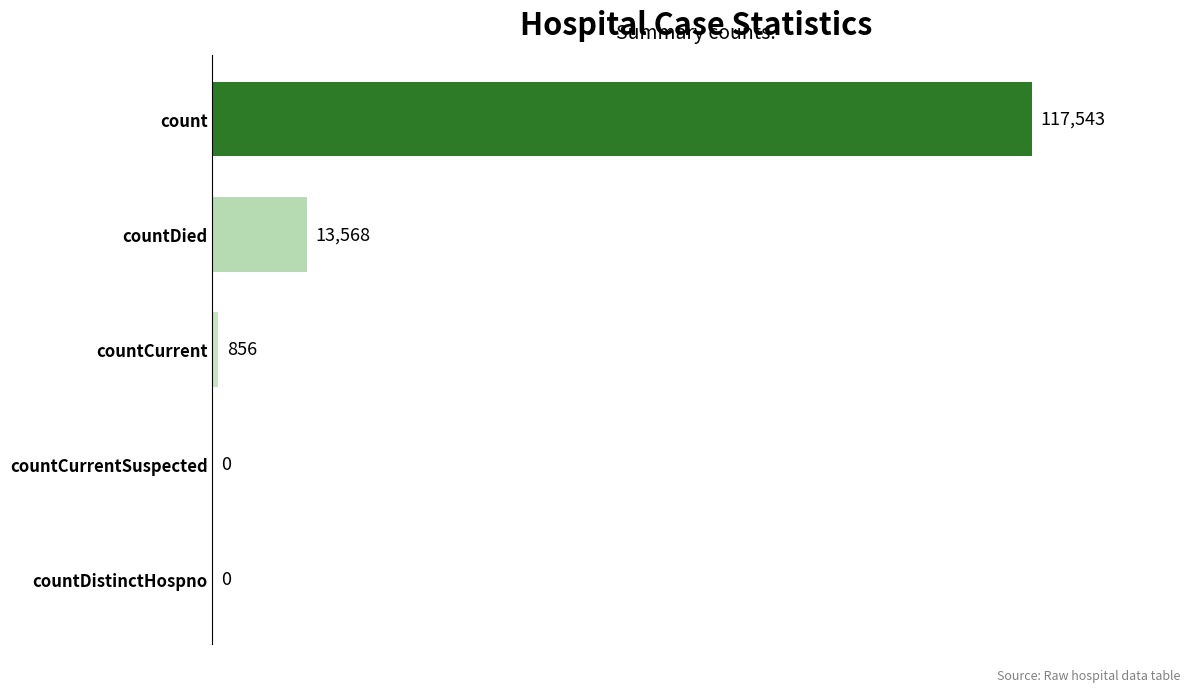

At which label is the value closest to 58771?

countDied